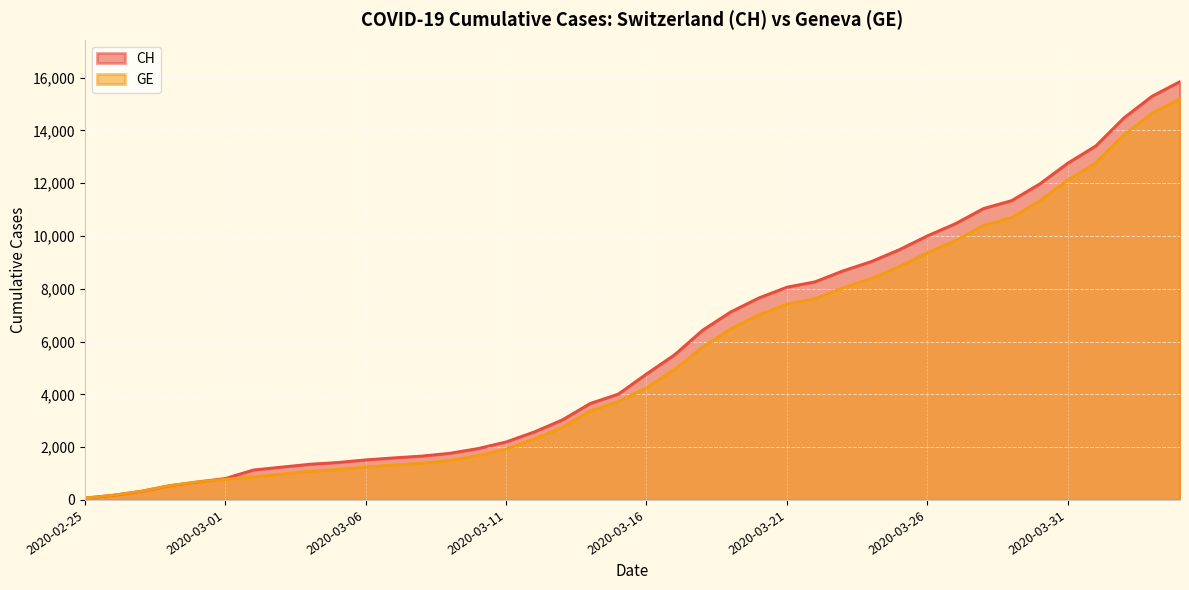

How many lines are shown in the chart?

2